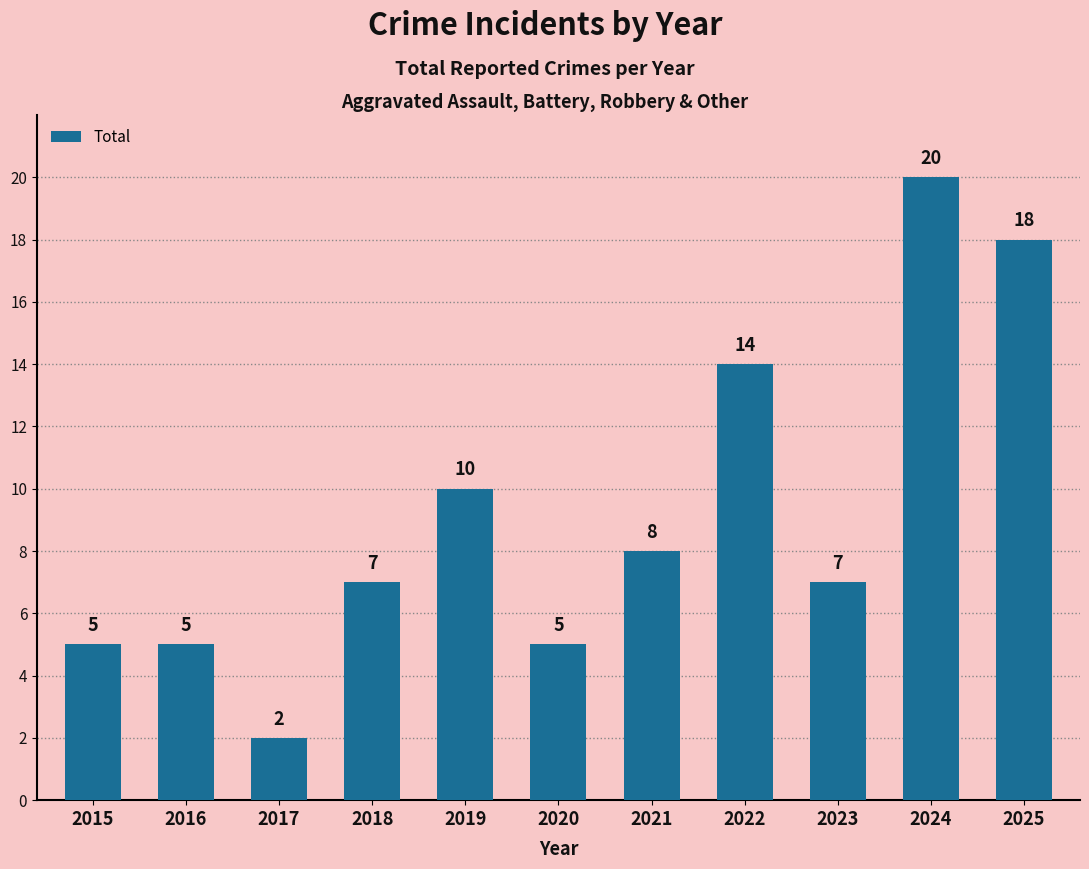

What is the change in value from 2021 to 2025?

+10